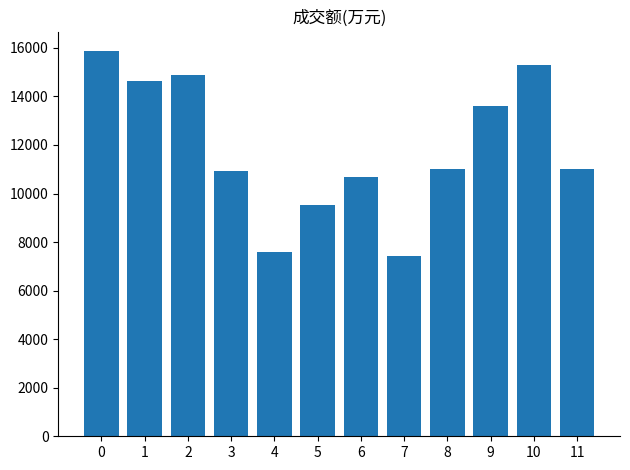

True or false: the data shows 11026 at 8.

True